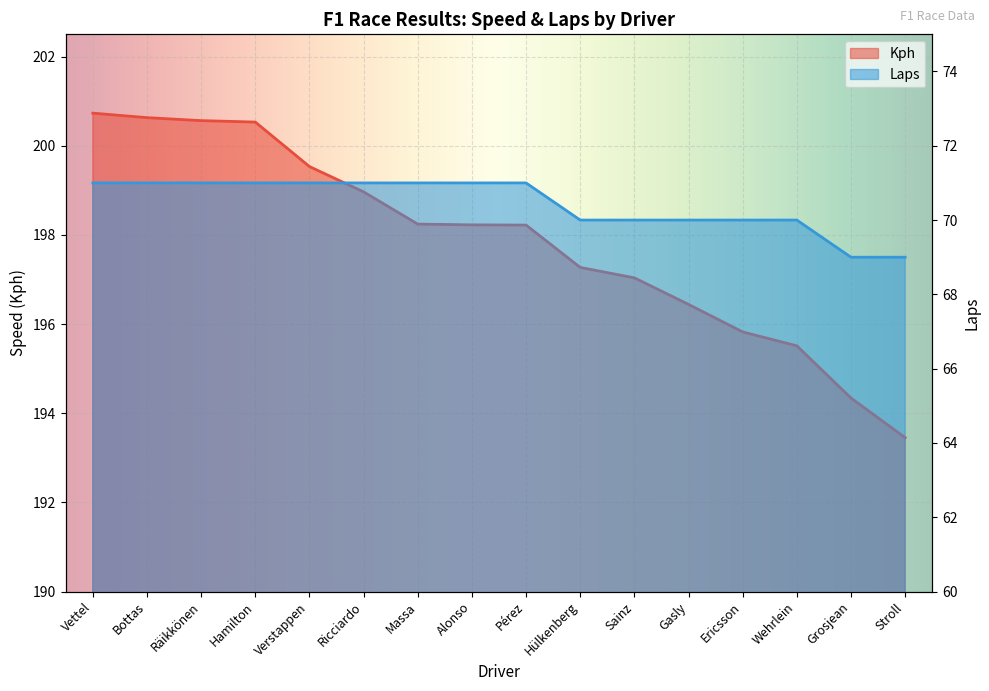

What position from the right is Wehrlein?

3